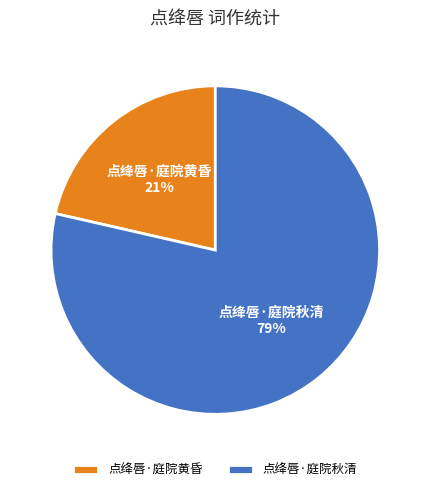

Which slice represents more than half of the pie?

点绛唇·庭院秋清